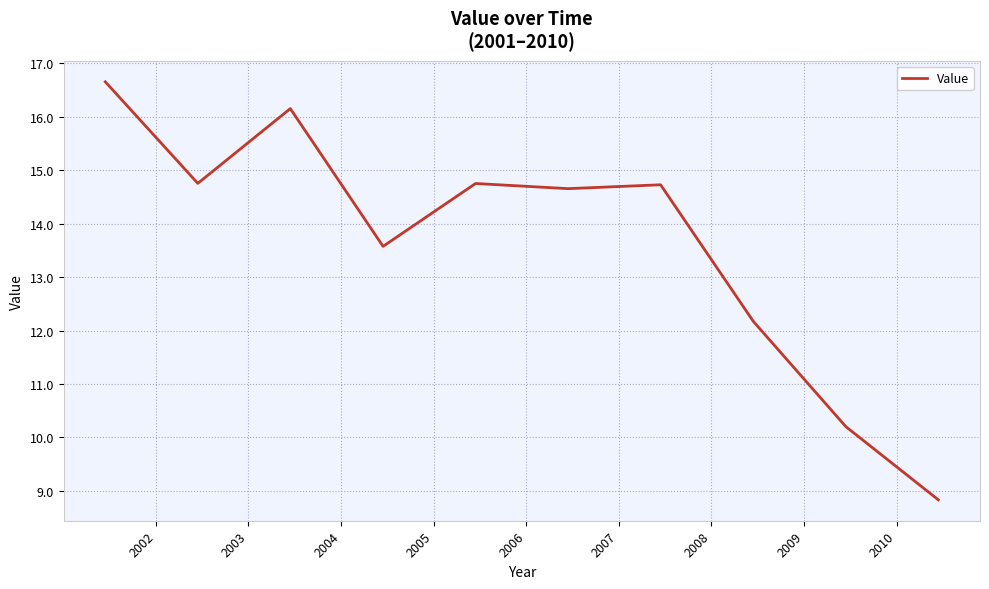

How many values exceed 14?

6